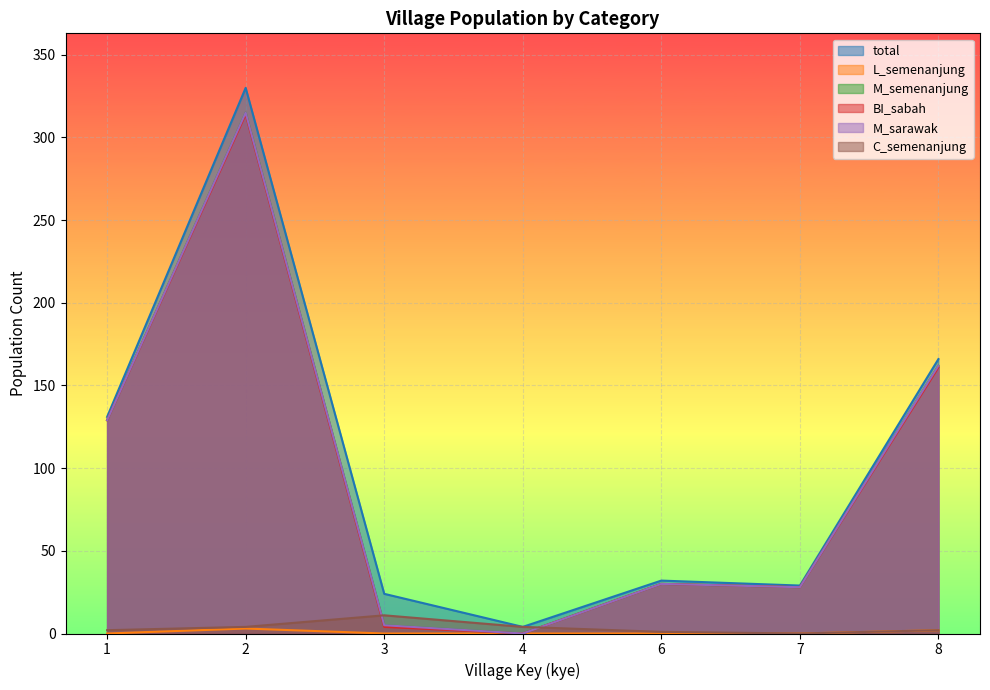

What is the value of the M_semenanjung point at the 5th from the left?

30